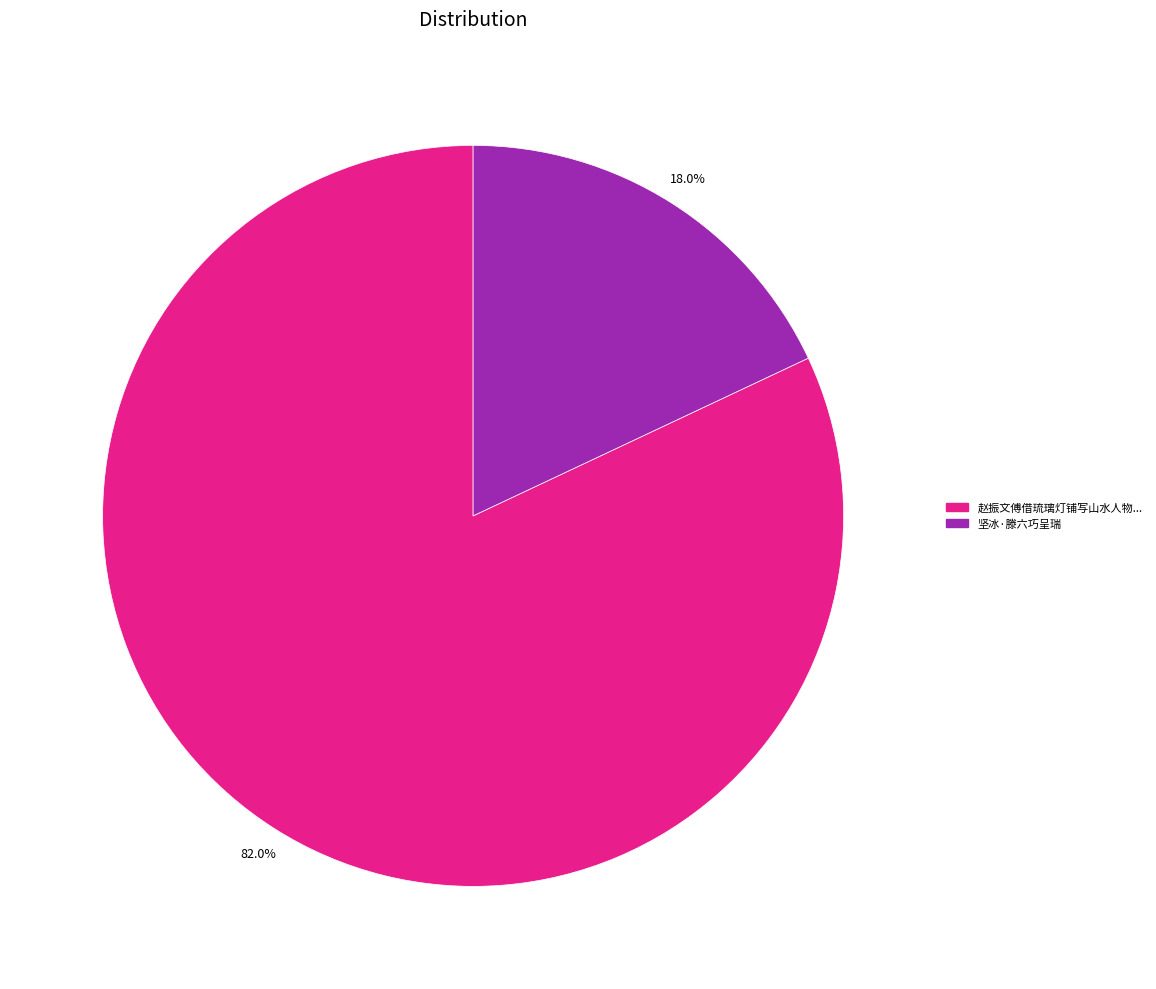

Does any single category account for the majority?

Yes